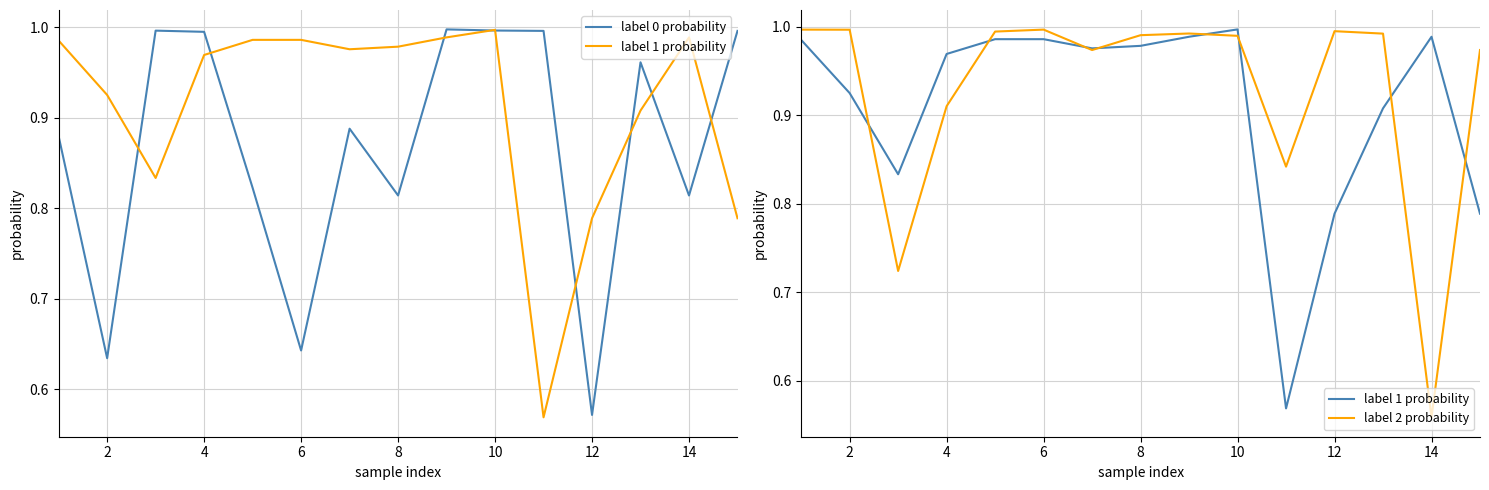

Between 9 and 10, which series saw the biggest shift?

label 1 probability